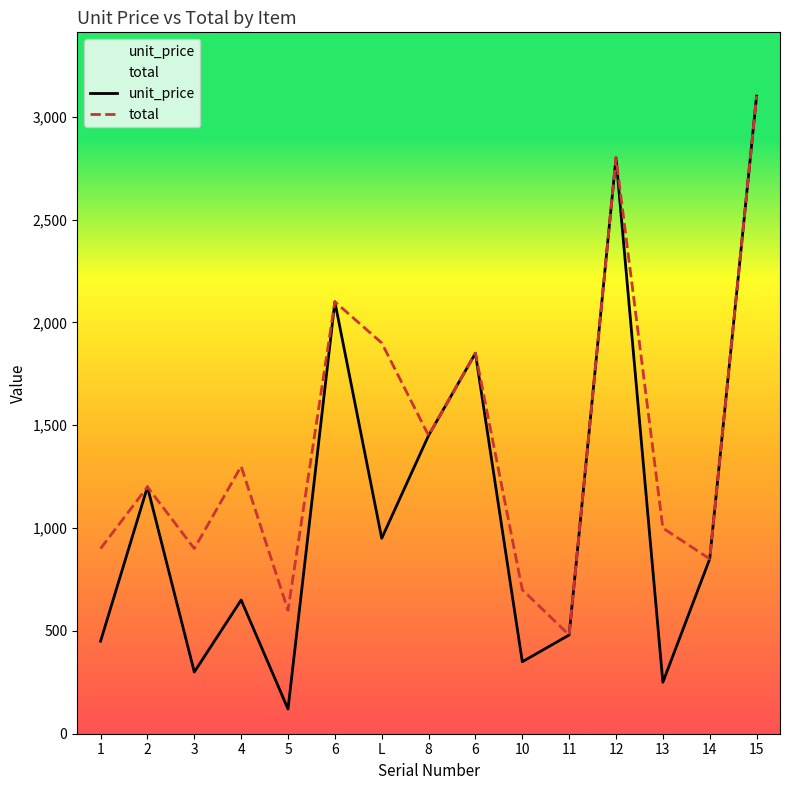

At which category does total reach its first local valley?

3